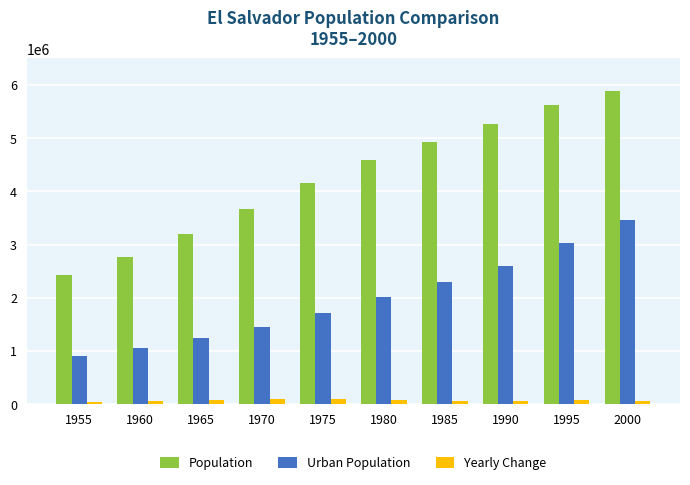

Rank the series at 1995 from lowest to highest value.

Yearly Change, Urban Population, Population